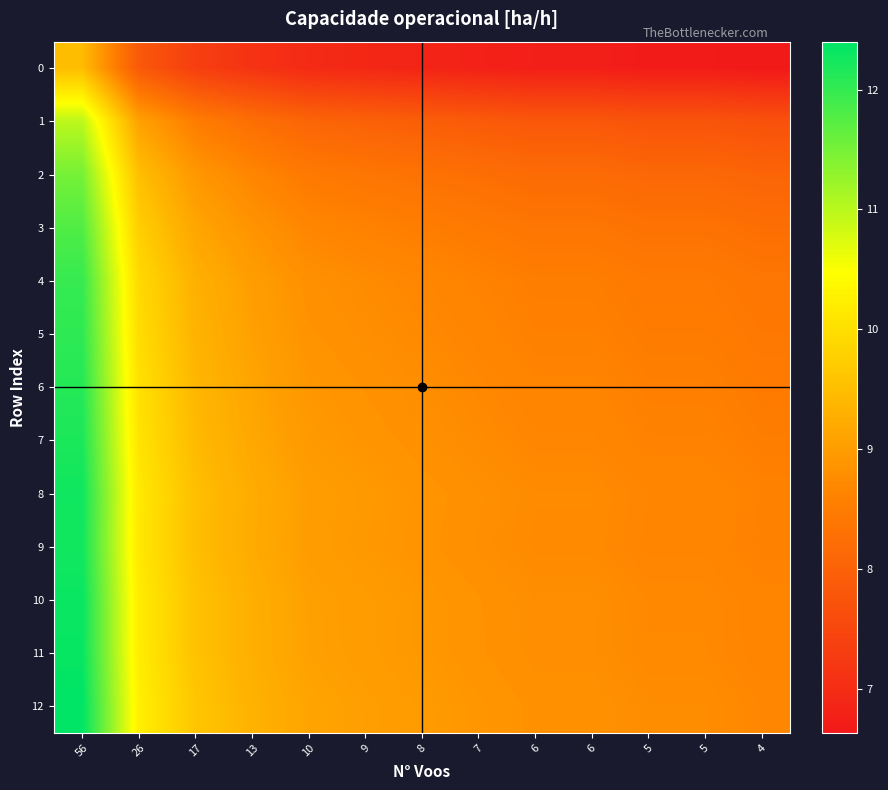

How many categories are shown in the chart?

13